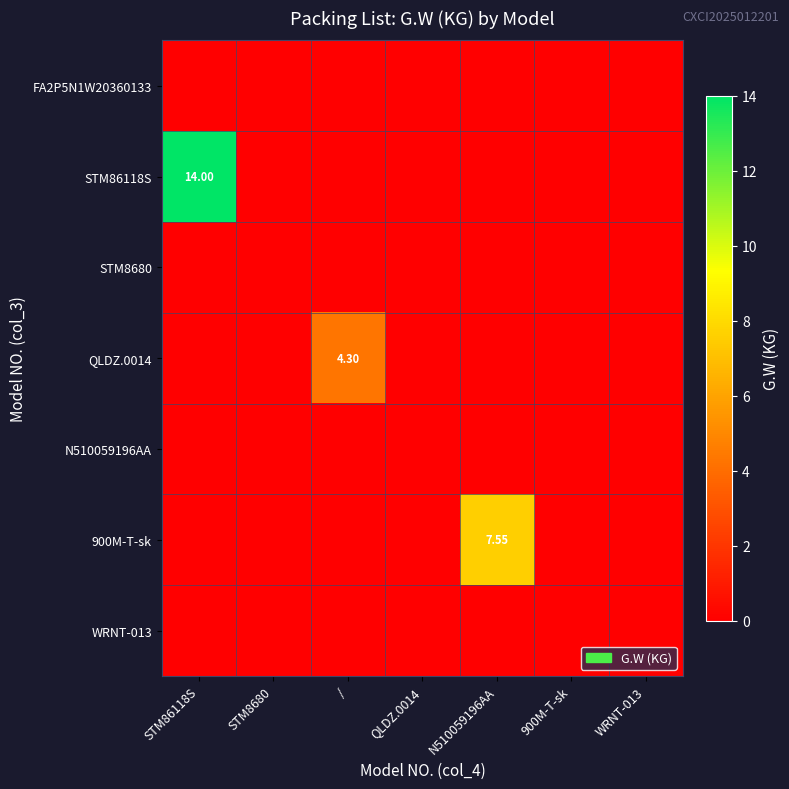

What is the maximum value shown in the chart?

14.0